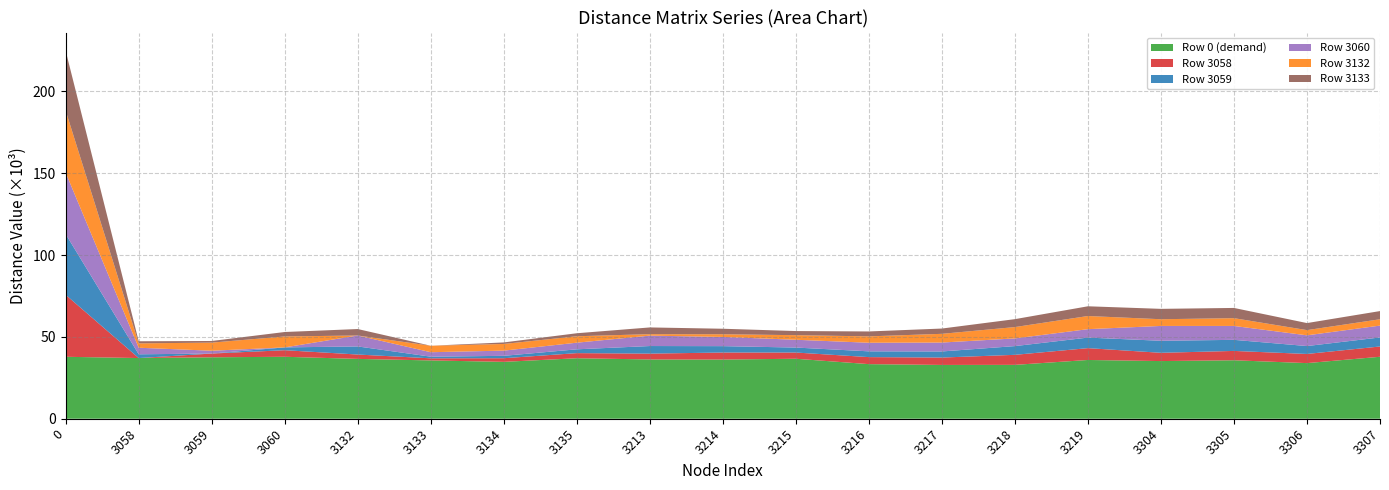

Reading right to left, extract all data points from this chart.

Row 0 (demand): 3307=37866.7	3306=33992.5	3305=35730.2	3304=35238.9	3219=35909.5	3218=32922.0	3217=32872.8	3216=33364.8	3215=36655.3	3214=36165.7	3213=36229.9	3135=36968.5	3134=34759.2	3133=35632.4	3132=36568.4	3060=37865.1	3059=37544.7	3058=37087.7	0=37855.6
Row 3058: 3307=6286.8	3306=5595.3	3305=5709.9	3304=5055.3	3219=7233.9	3218=6130.6	3217=4518.4	3216=4292.9	3215=3803.3	3214=4298.7	3213=3560.1	3135=3124.1	3134=2223.2	3133=1287.3	3132=2663.5	3060=4013.5	3059=2290.7	3058=0.0	0=37855.6
Row 3059: 3307=5521.8	3306=4830.3	3305=6771.5	3304=7345.9	3219=6441.6	3218=5338.2	3217=3722.9	3216=3528.0	3215=3038.3	3214=3898.0	3213=4636.6	3135=2328.5	3134=1458.3	3133=1003.4	3132=4954.1	3060=1722.8	3059=0.0	3058=2290.7	0=37087.7
Row 3060: 3307=7244.6	3306=6553.1	3305=8494.3	3304=9068.7	3219=5151.5	3218=4690.9	3217=5445.7	3216=5250.8	3215=4761.2	3214=5620.8	3213=6359.4	3135=4051.3	3134=3181.1	3133=2726.2	3132=6676.9	3060=0.0	3059=1722.8	3058=4013.5	0=37544.7
Row 3132: 3307=3872.5	3306=3181.0	3305=4754.0	3304=4099.4	3219=8038.8	3218=6935.5	3217=5327.0	3216=3892.6	3215=2810.5	3214=1635.2	3213=896.6	3135=3932.7	3134=4074.9	3133=3950.7	3132=0.0	3060=6676.9	3059=4954.1	3058=2663.5	0=37865.1
Row 3133: 3307=4999.5	3306=4308.0	3305=6249.2	3304=6342.5	3219=5946.6	3218=4843.3	3217=3231.2	3216=3005.7	3215=2516.0	3214=3375.7	3213=4114.3	3135=1836.8	3134=936.0	3133=0.0	3132=3950.7	3060=2726.2	3059=1003.4	3058=1287.3	0=36568.4